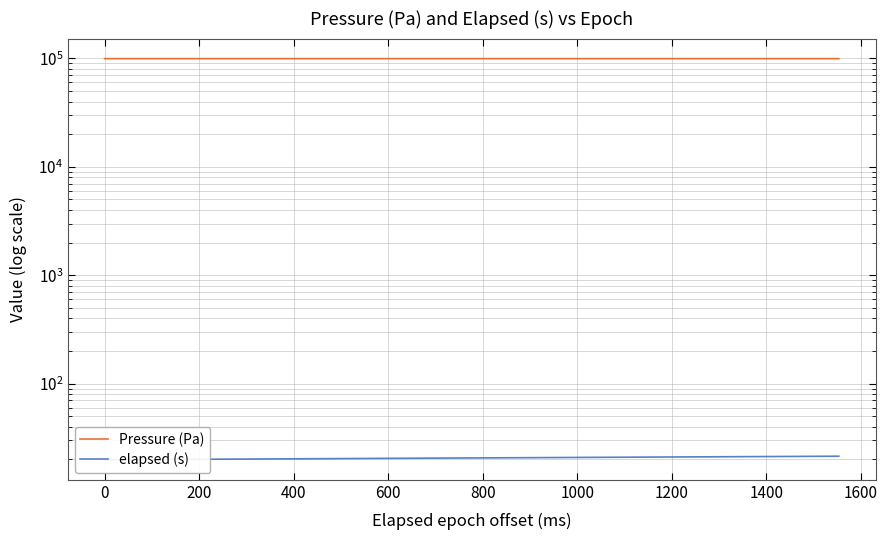

Which series has the largest total across all categories?

Pressure (Pa)